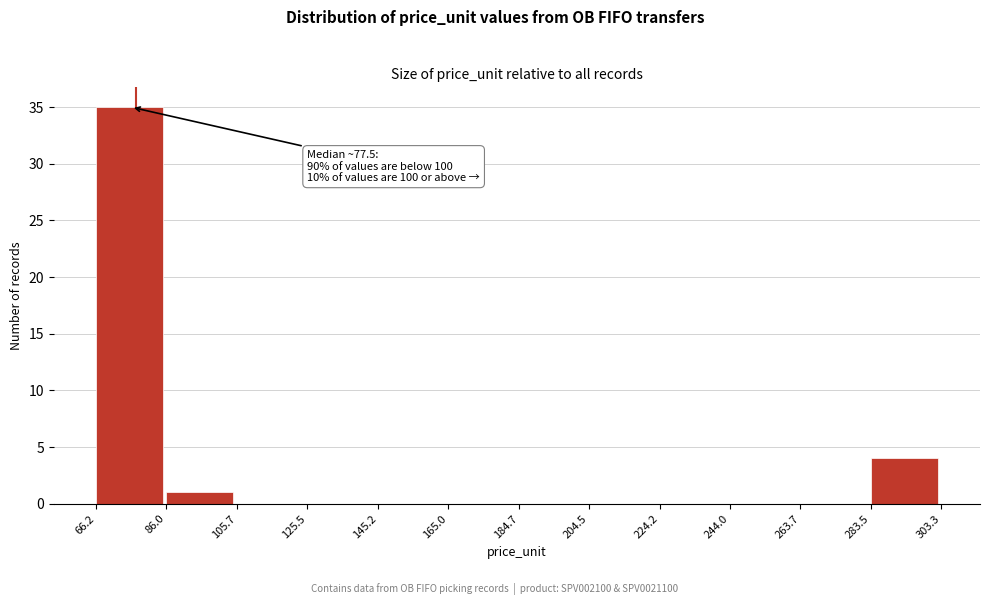

Which range on the x-axis has the tallest bar?

66.2 to 86.0